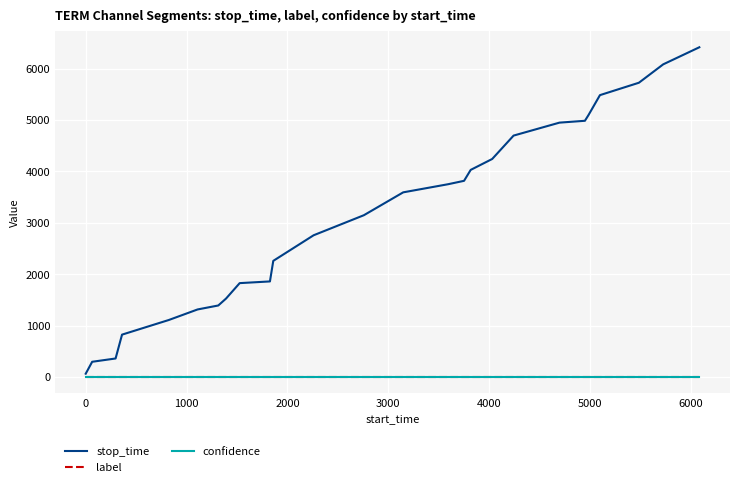

What is the greatest value displayed?

6414.0